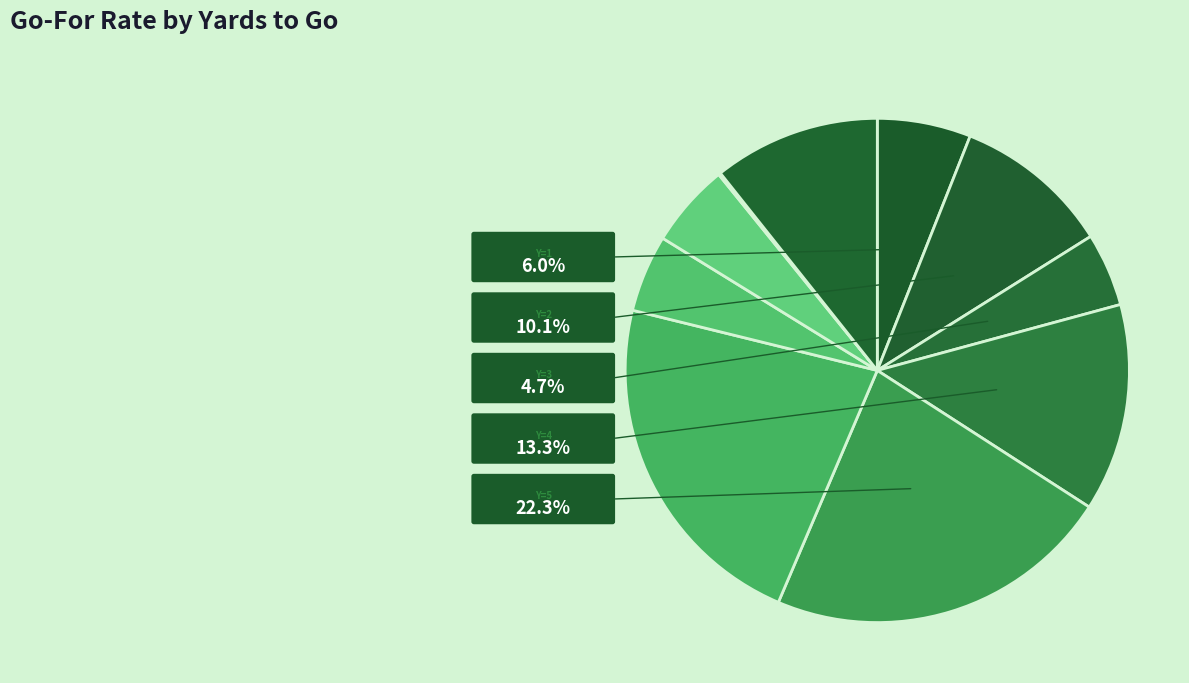

The y=1 slice represents 15% of the pie. True or false?

False